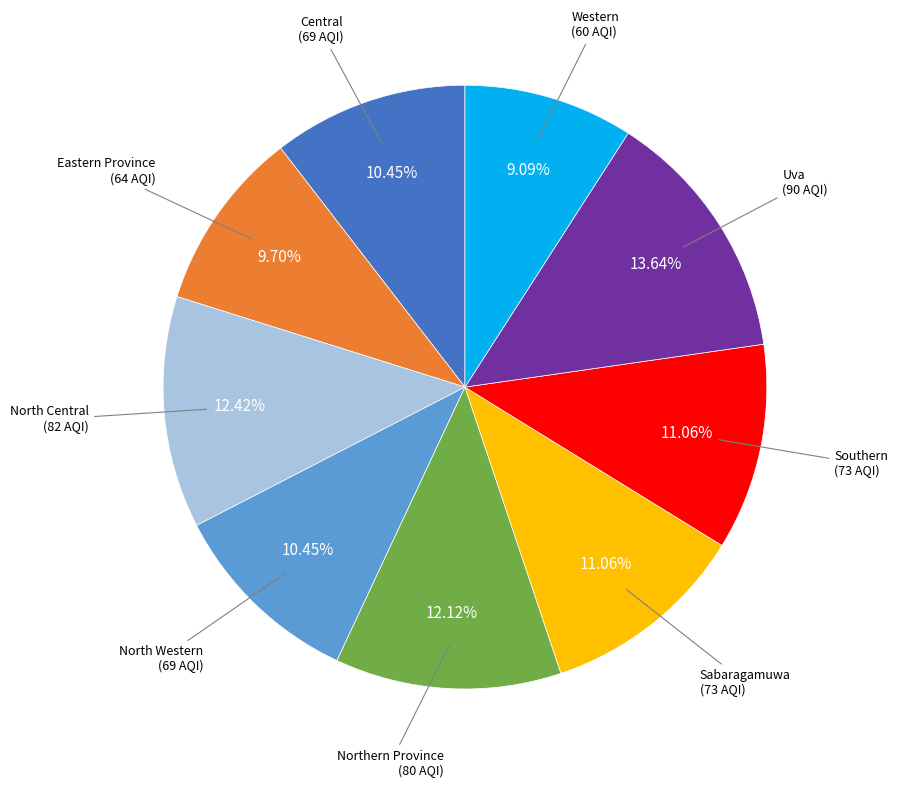

Is there any slice that represents more than half of the pie?

No